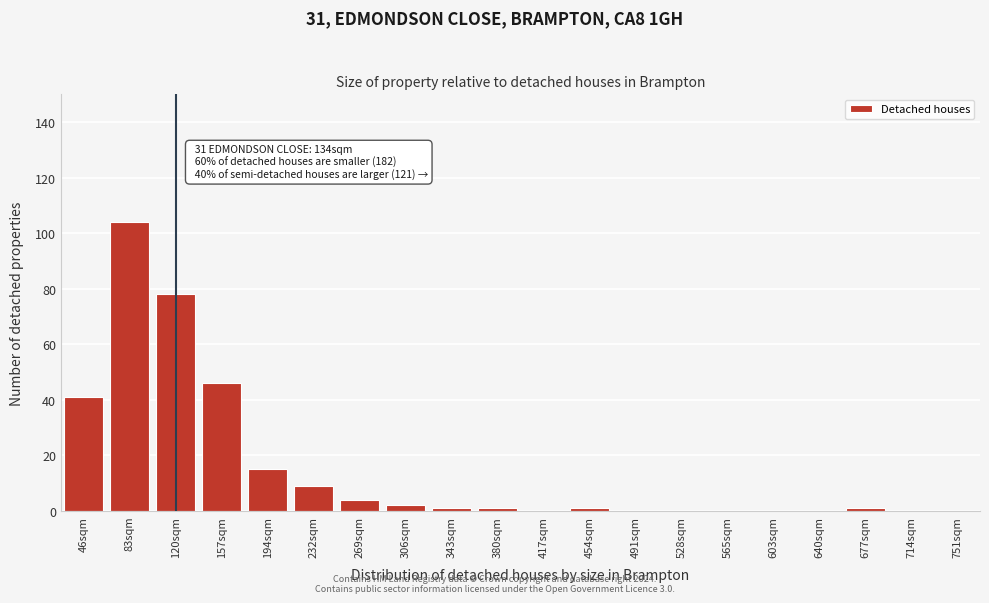

Reading left to right, transcribe all the data shown in this chart.

46sqm=41	83sqm=104	120sqm=78	157sqm=46	194sqm=15	232sqm=9	269sqm=4	306sqm=2	343sqm=1	380sqm=1	417sqm=0	454sqm=1	491sqm=0	528sqm=0	565sqm=0	603sqm=0	640sqm=0	677sqm=1	714sqm=0	751sqm=0